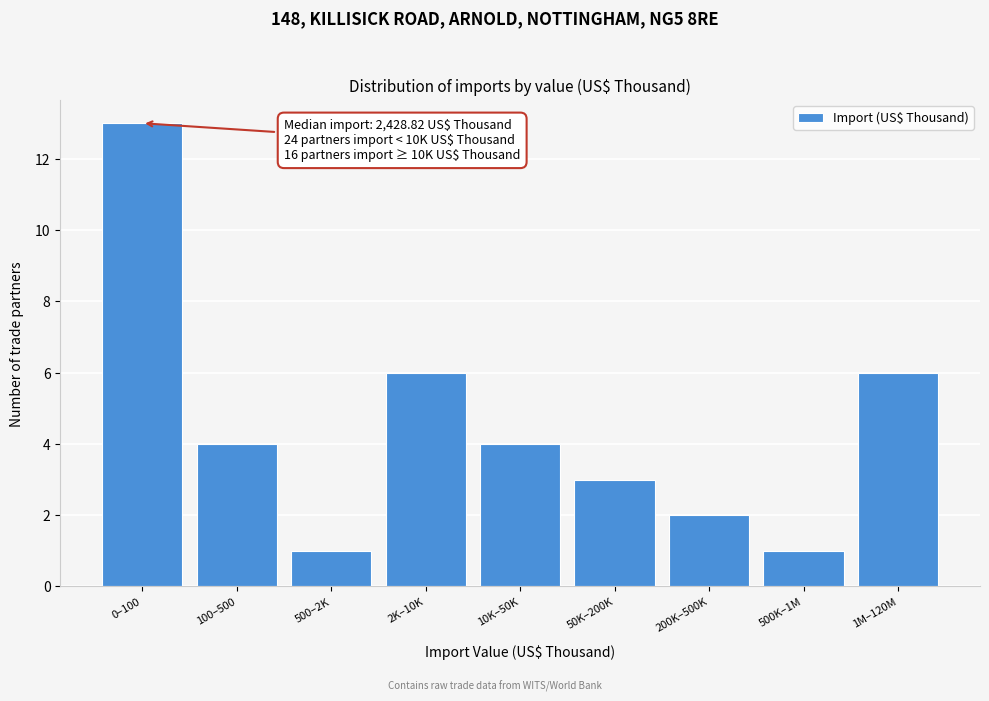

Reading left to right, what are all the values shown in this chart?

13	4	1	6	4	3	2	1	6